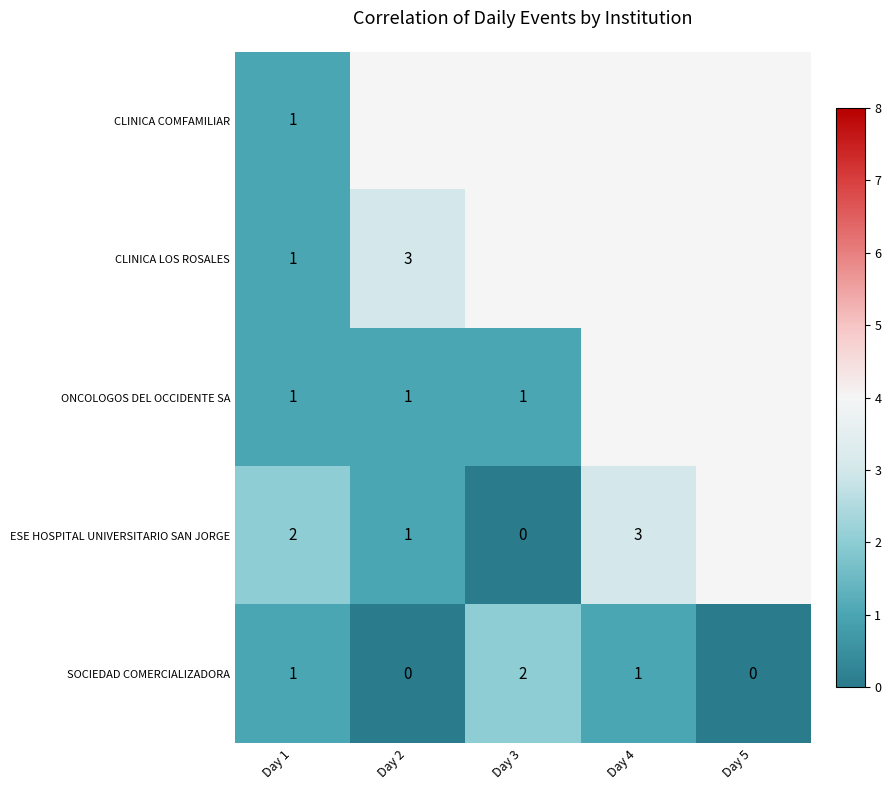

How many SOCIEDAD COMERCIALIZADORA values are between 0 and 1?

4